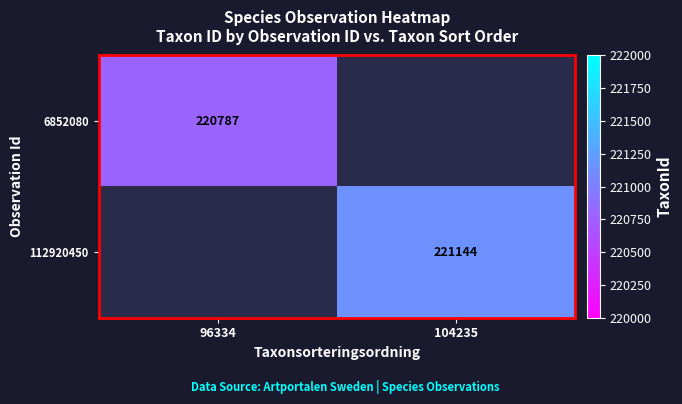

What is the smallest value displayed?

220787.0